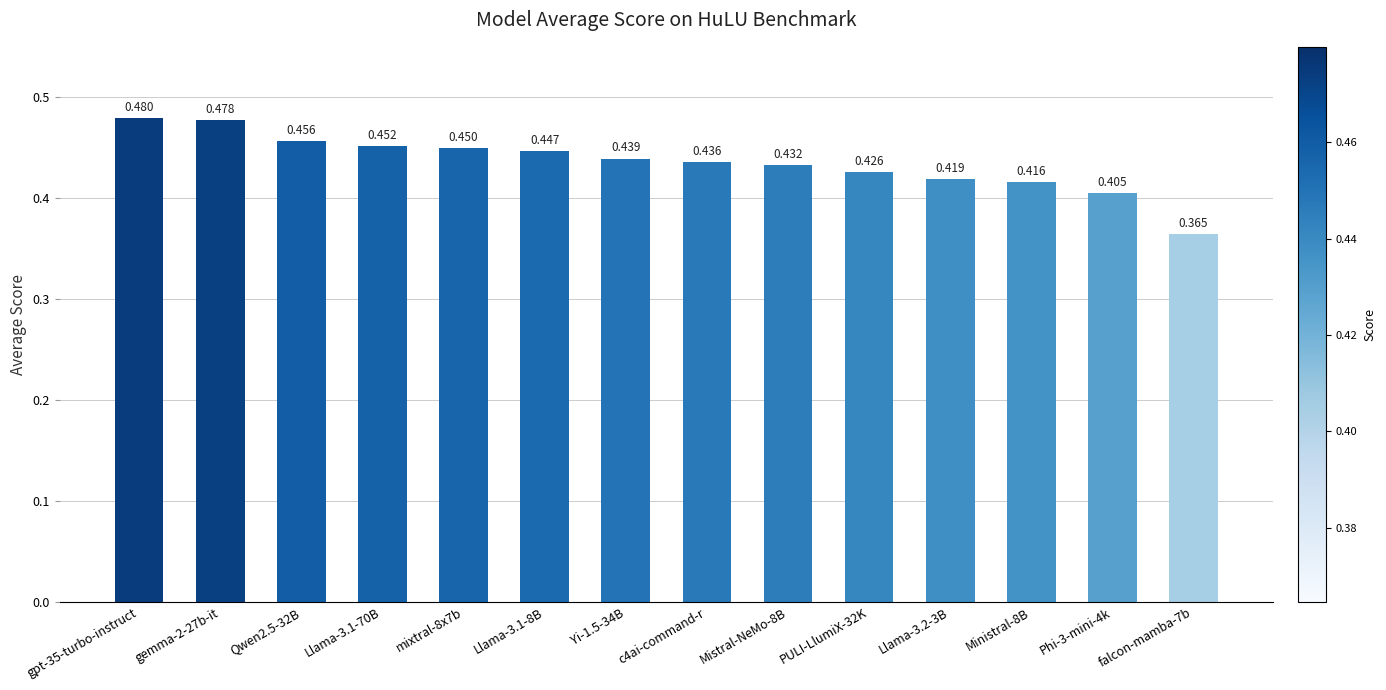

What is the minimum value shown in the chart?

0.4